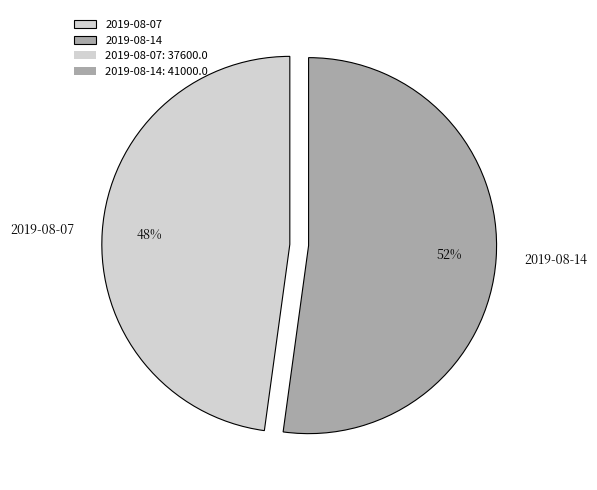

To the nearest percent, what portion does 2019-08-14 represent?

52%